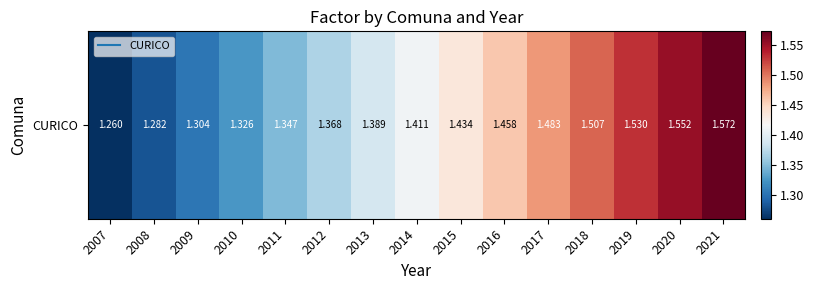

At which label is the value closest to 1?

2007